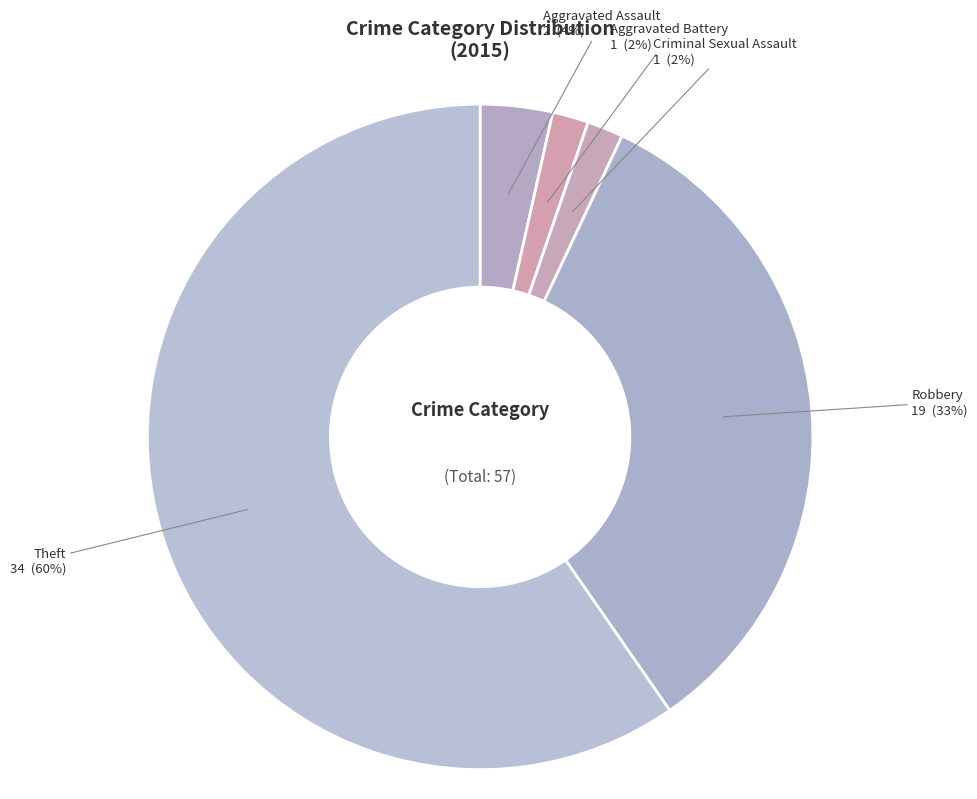

Is Criminal Sexual Assault the majority of the pie?

No